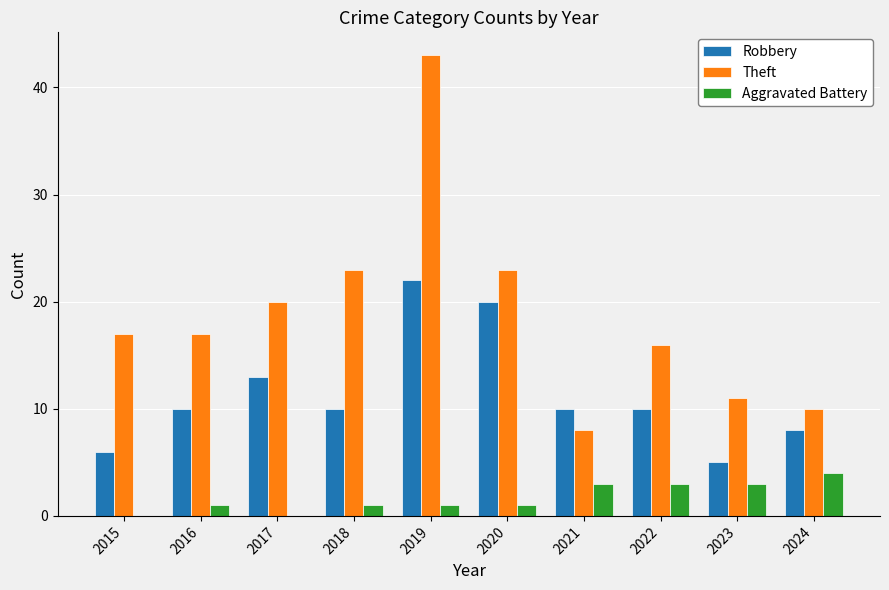

Is it true that Theft equals 17 at 2016?

True